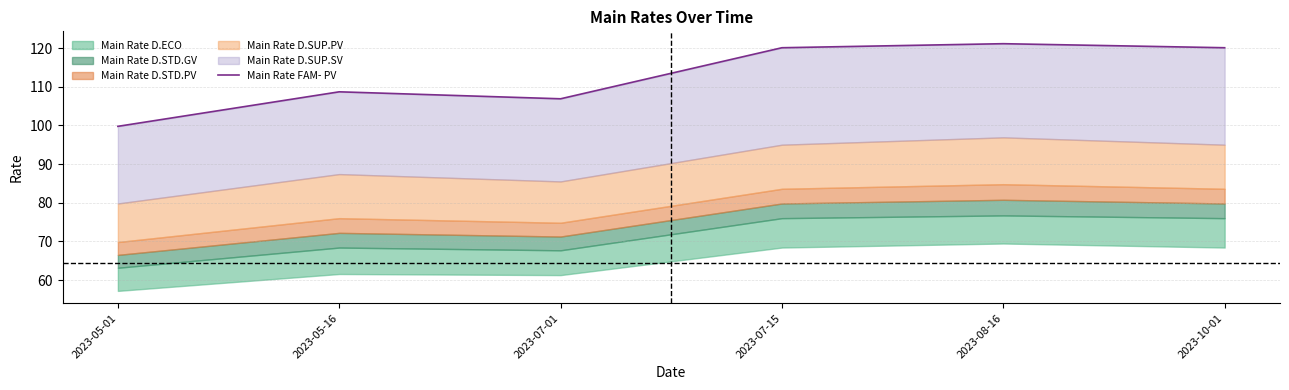

What is the label of the 3rd point from the left?

2023-07-01